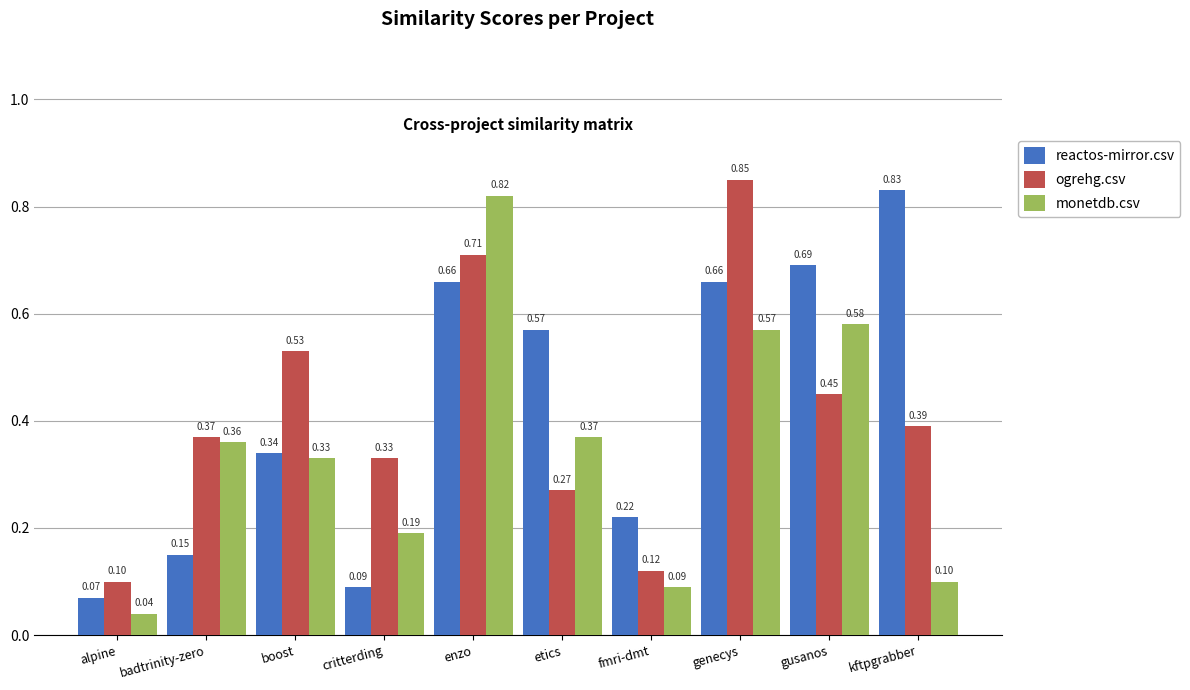

Which category has the lowest value across all series?

alpine